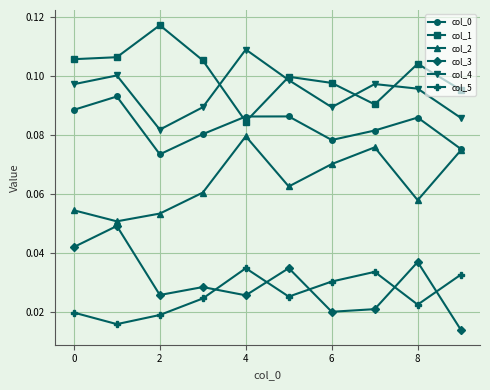

True or false: col_0 has more than 0 interior local peaks.

True